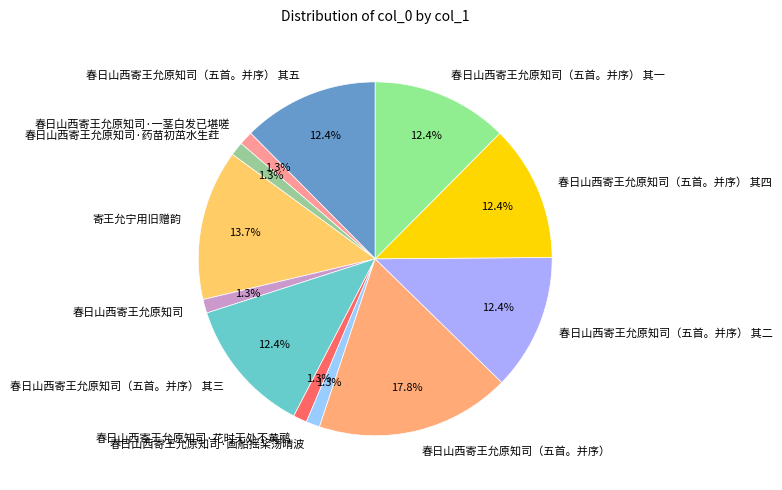

The 春日山西寄王允原知司（五首。并序） 其三 slice represents 20% of the pie. True or false?

False